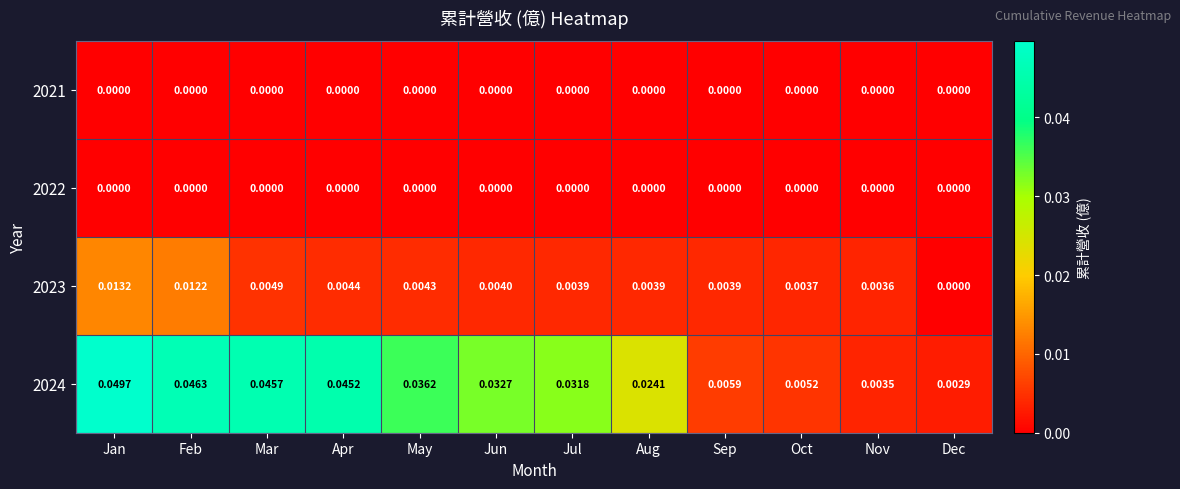

Is the value of 2022 at Jun greater than the value of 2024 at Jul?

No